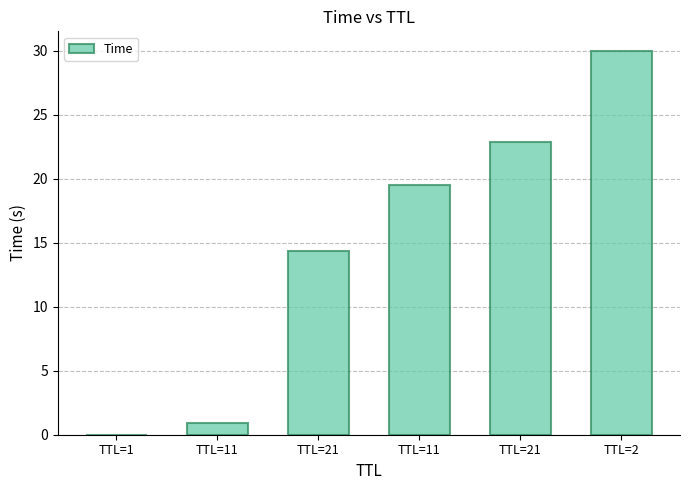

What is the label of the 4th bar from the left?

TTL=11